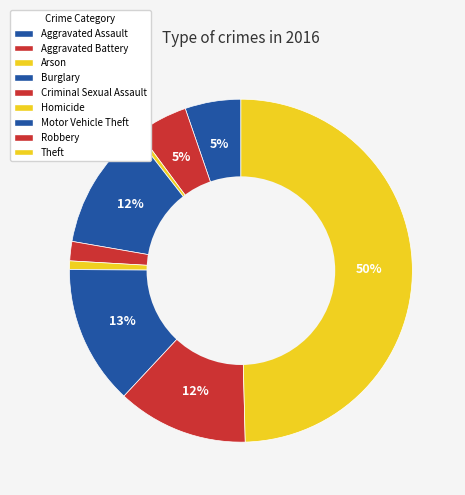

What is the change in value from Aggravated Battery to Theft?

+221